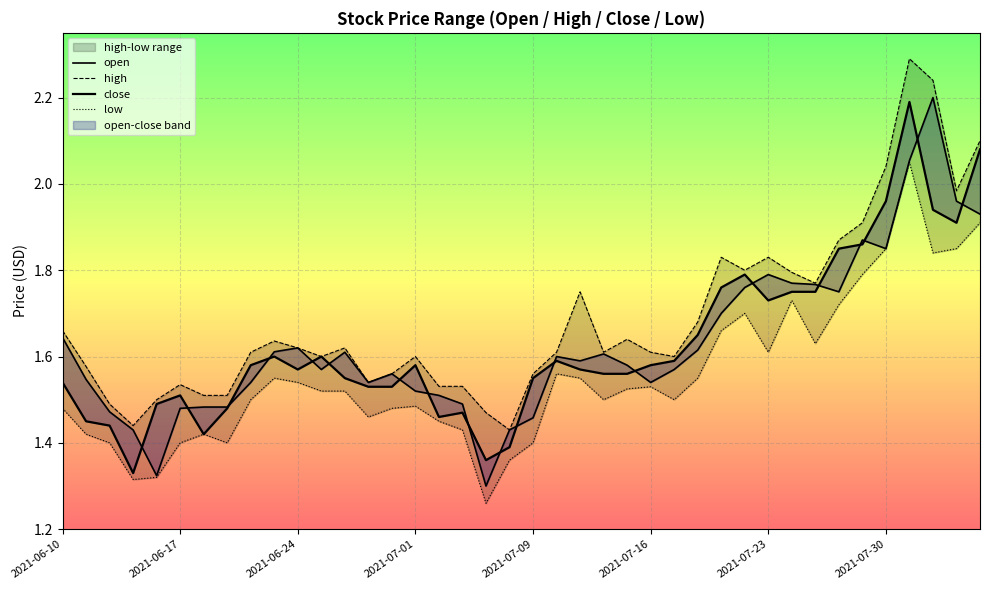

At which category is the sum across all series the highest?

36